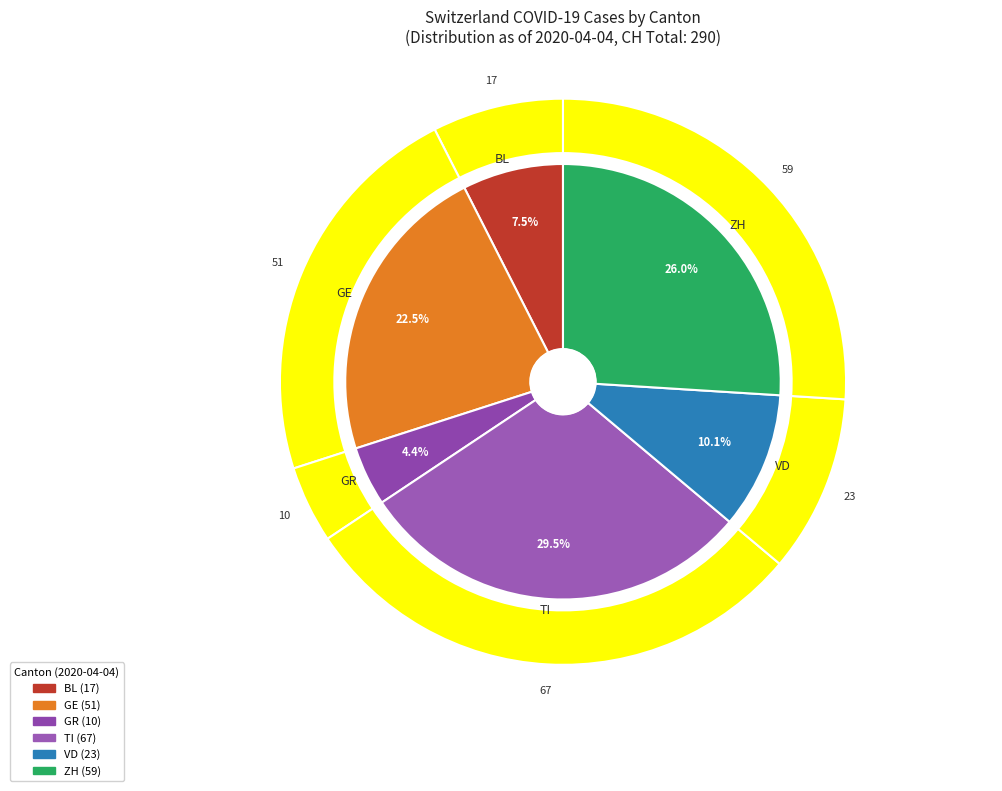

Is it true that 2020-03-14 is 0% of the pie?

True